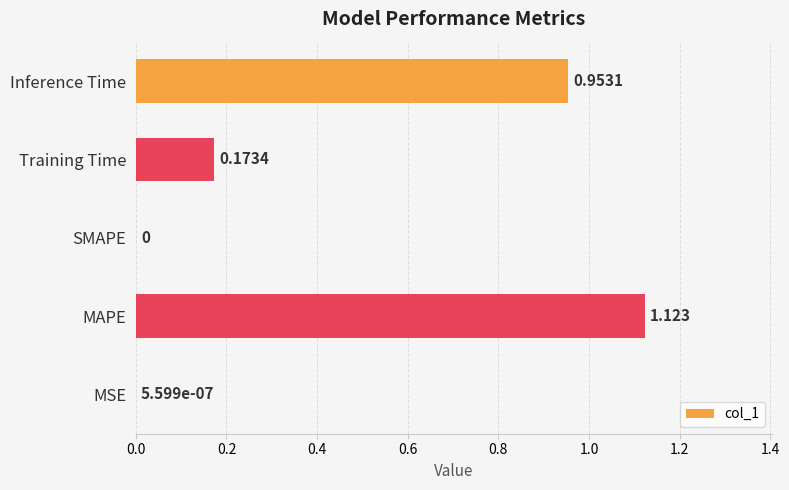

Which label corresponds to the largest value in the chart?

MAPE